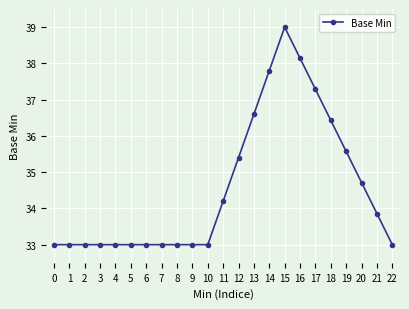

What is the approximate value at 1?

33.0